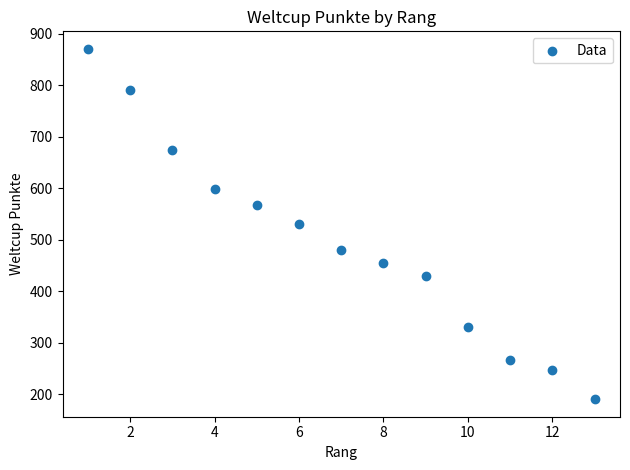

What is the range of Y values (max minus min)?

681